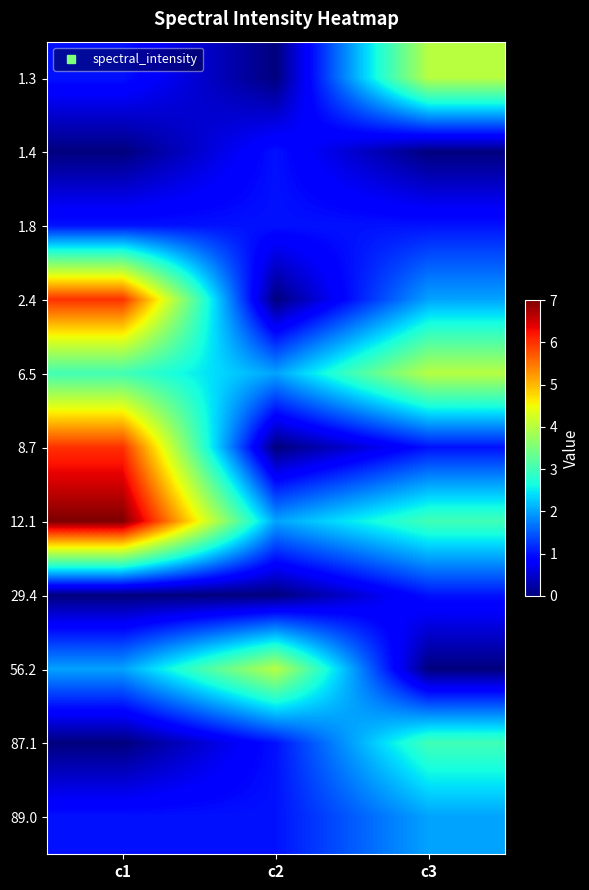

At how many categories does at least one series exceed 1?

3